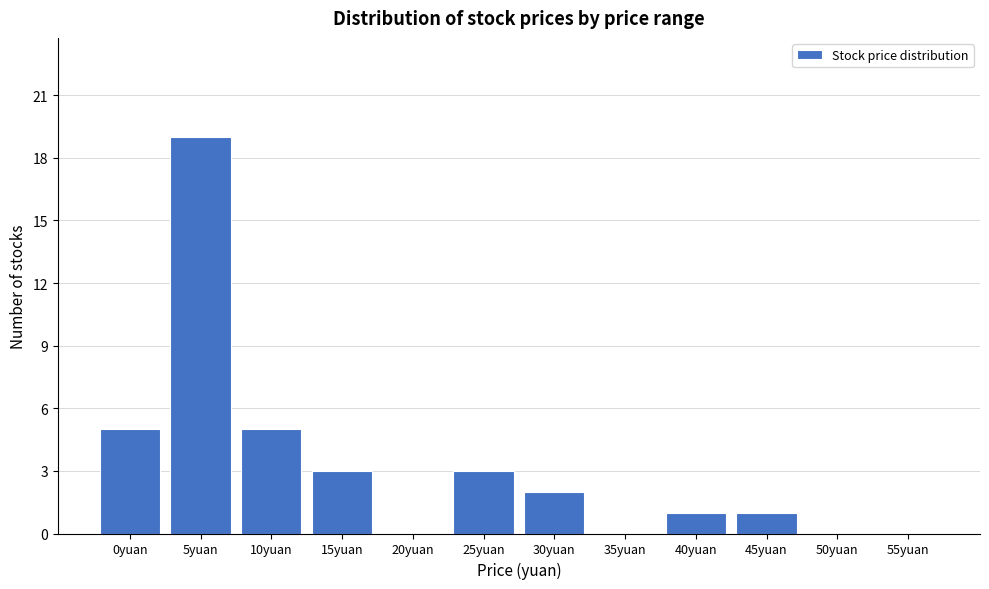

Reading left to right, extract all data points from this chart.

0yuan=5	5yuan=19	10yuan=5	15yuan=3	20yuan=0	25yuan=3	30yuan=2	35yuan=0	40yuan=1	45yuan=1	50yuan=0	55yuan=0